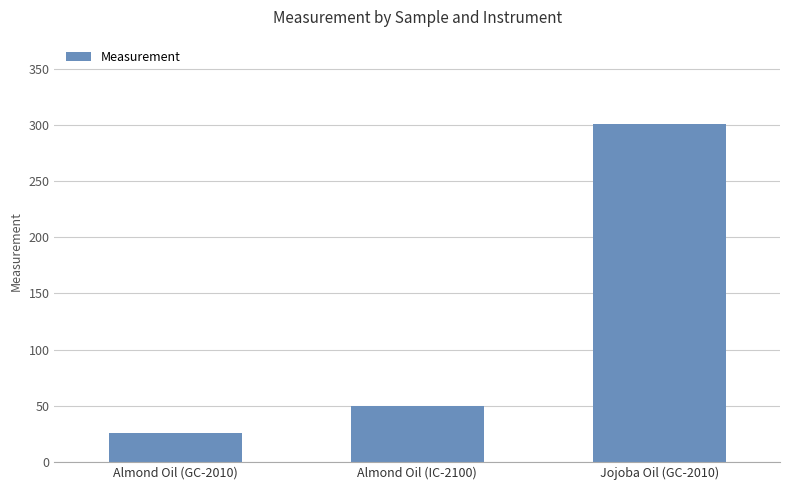

What position from the right is Almond Oil (IC-2100)?

2